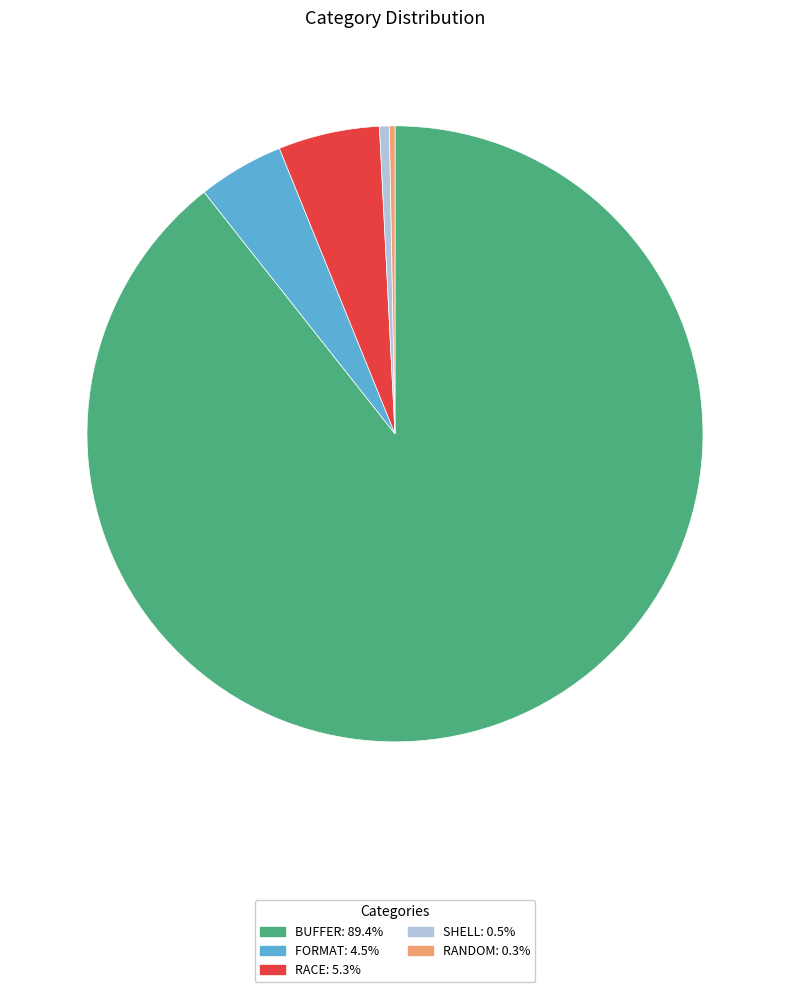

How many segments does this pie chart have?

5